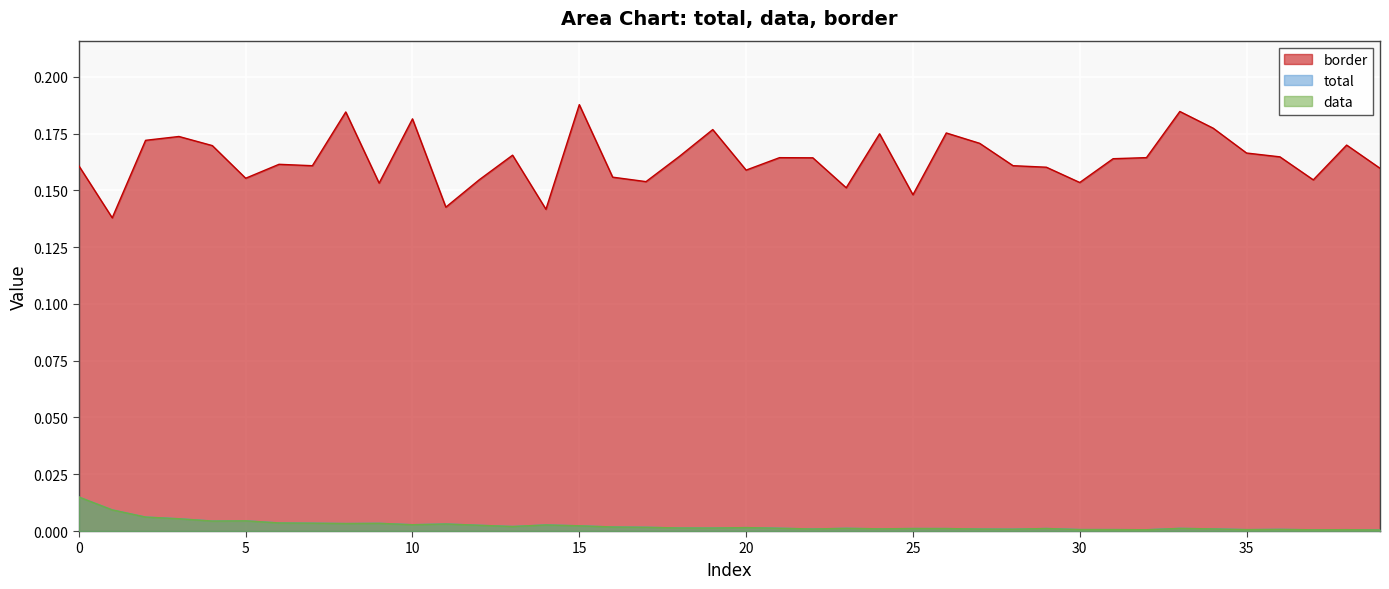

Between 7 and 39, which is larger?

7